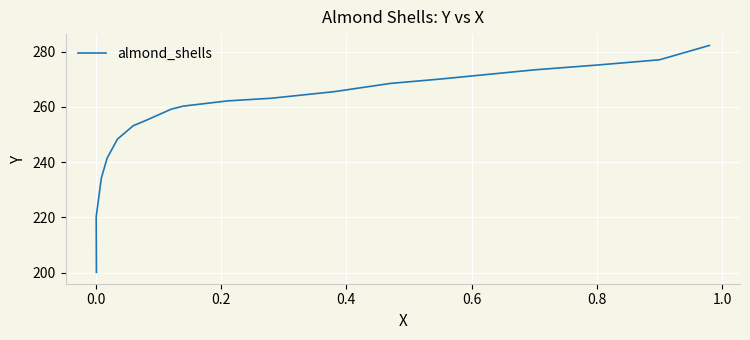

How many data points are above 262?

9